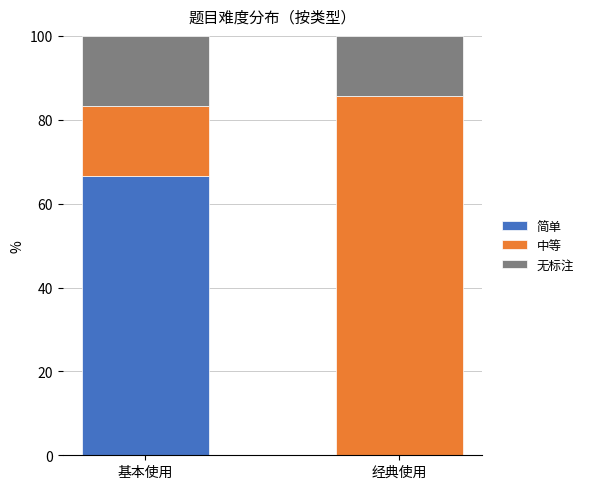

The value of 简单 at 基本使用 is 91.3. True or false?

False